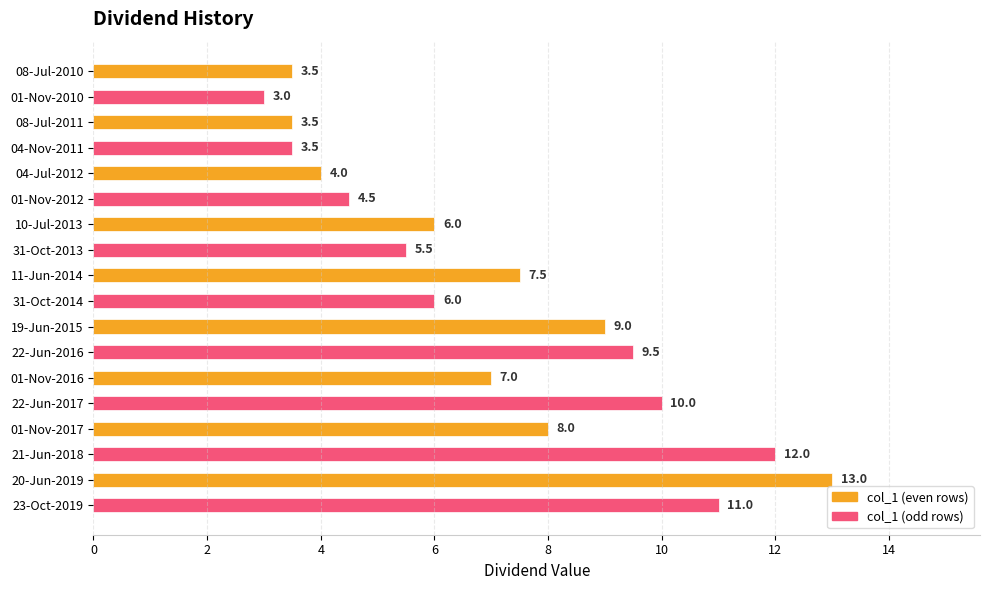

Where is the data nearest to the value 8?

01-Nov-2017